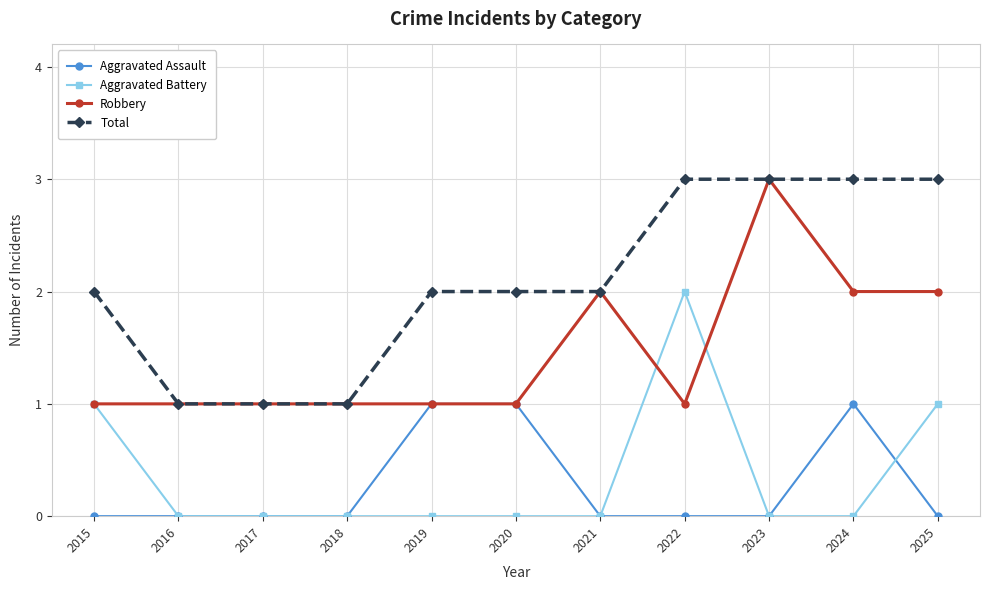

Which series has the largest total across all categories?

Total